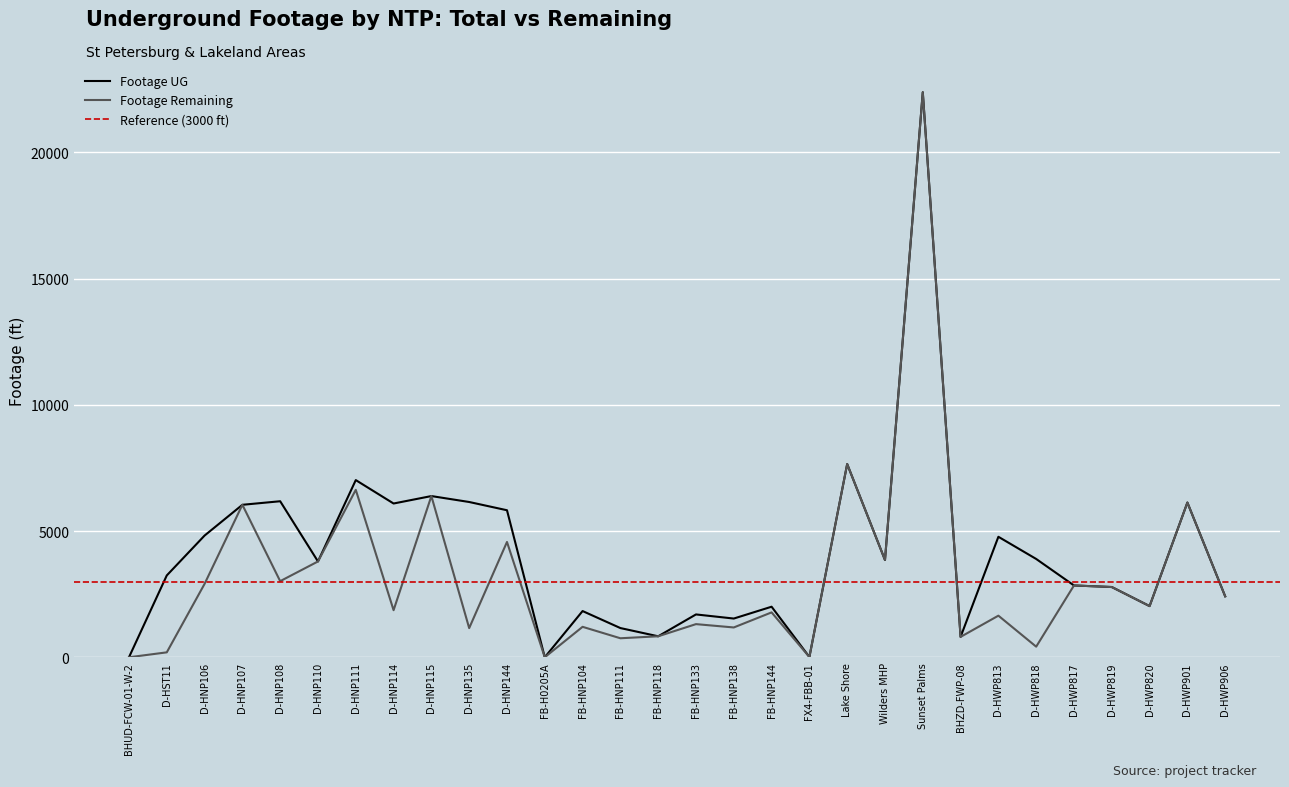

At which category is the sum across all series the highest?

Sunset Palms